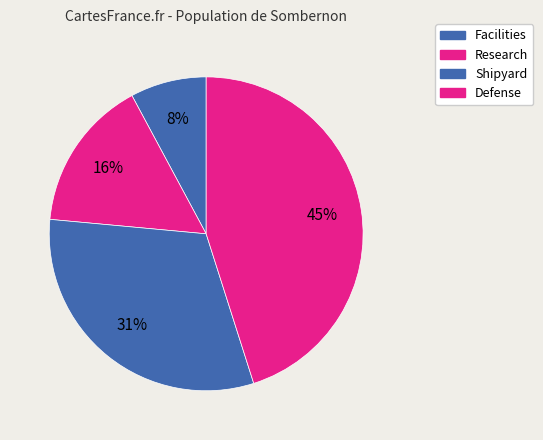

Is there a majority slice in this chart?

No